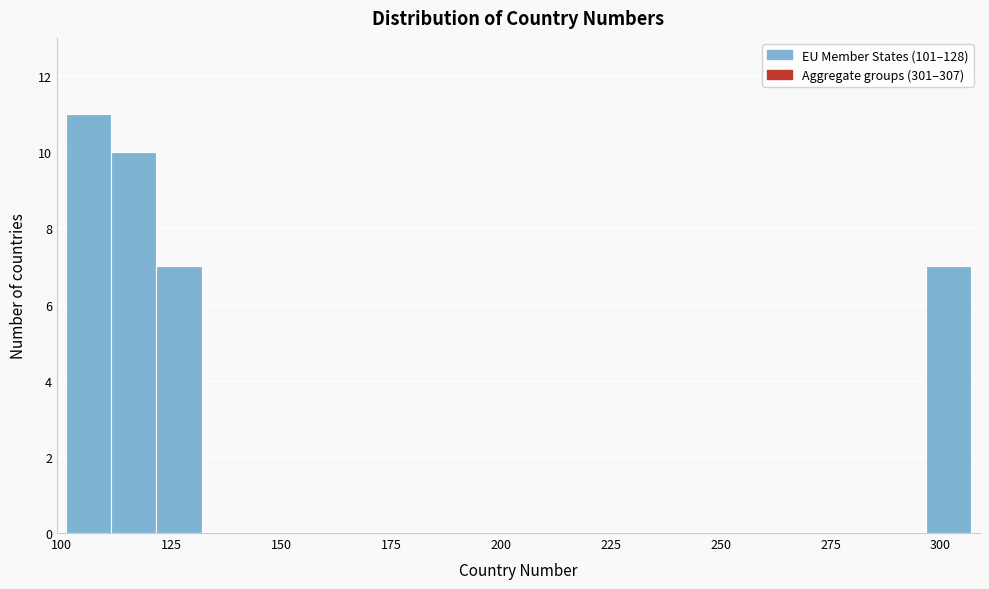

Around what value on the x-axis is the tallest bar? Give the approximate position of its centre, as read against the axis.

105